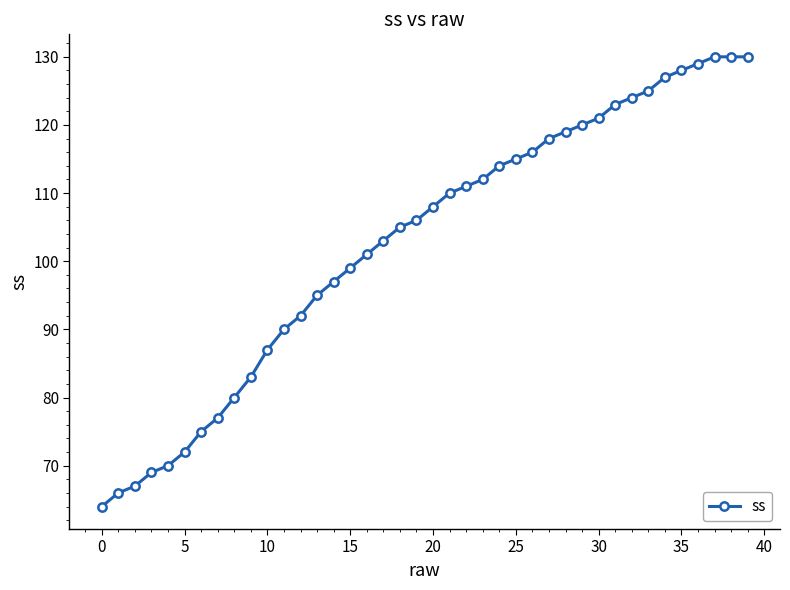

What is the sum of all values?

4108